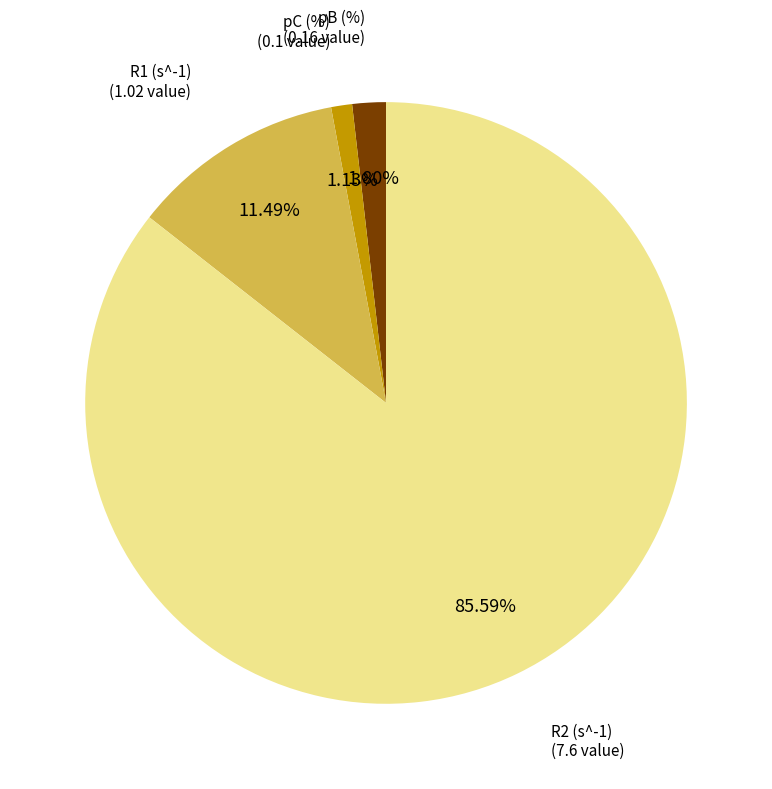

Is there any slice that represents more than half of the pie?

Yes